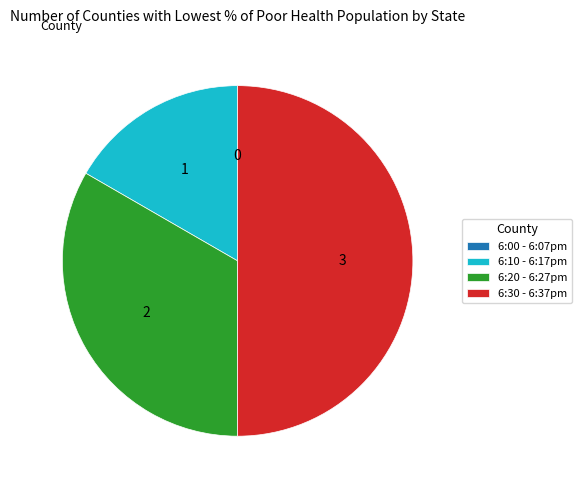

Does 6:10 - 6:17pm account for over 50% of the chart?

No